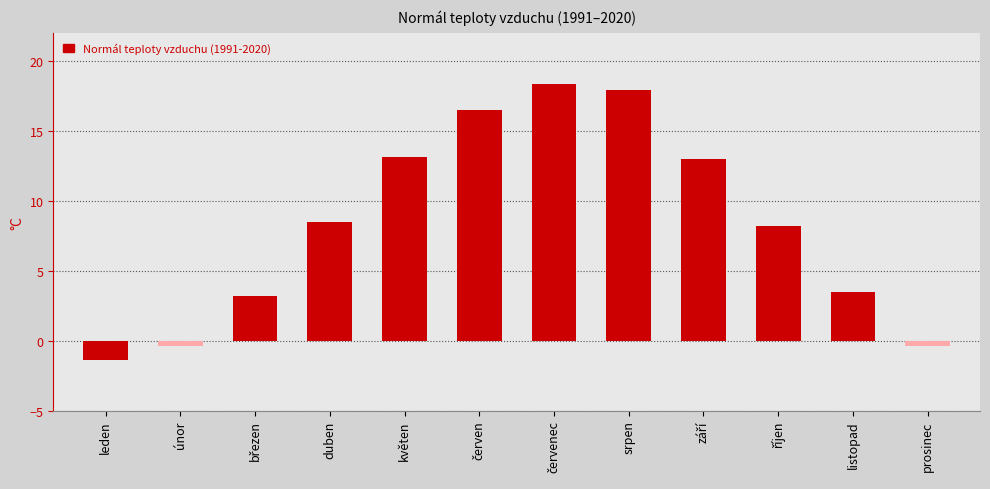

Read the value at prosinec.

-0.4